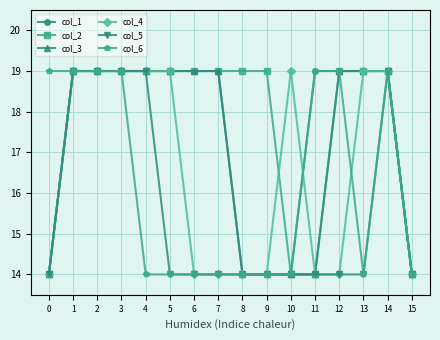

What is the value of the col_1 point at the 3rd from the left?

19